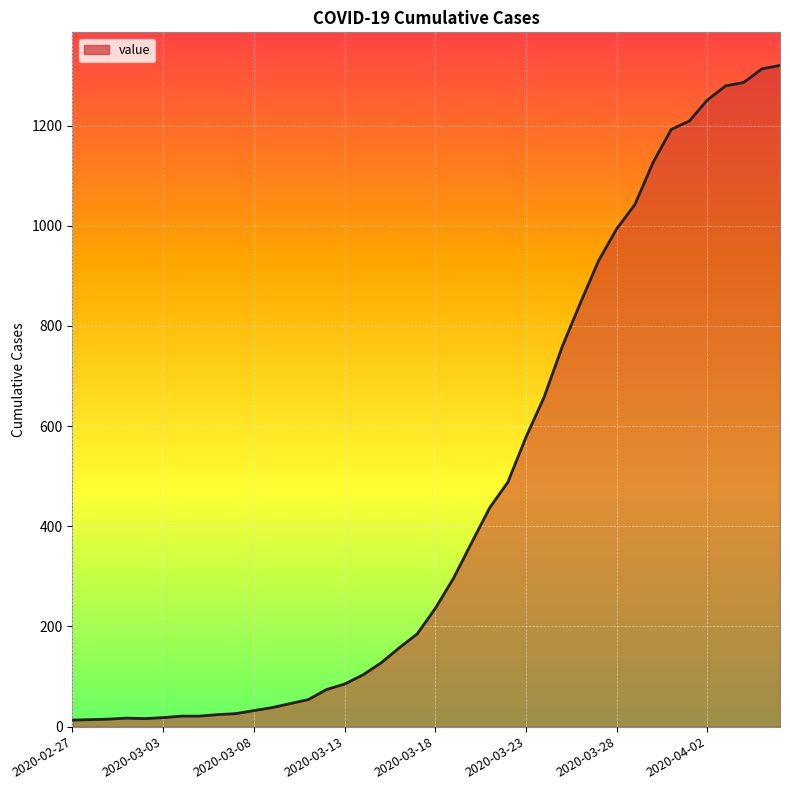

What is the difference between the maximum and minimum values?

1307